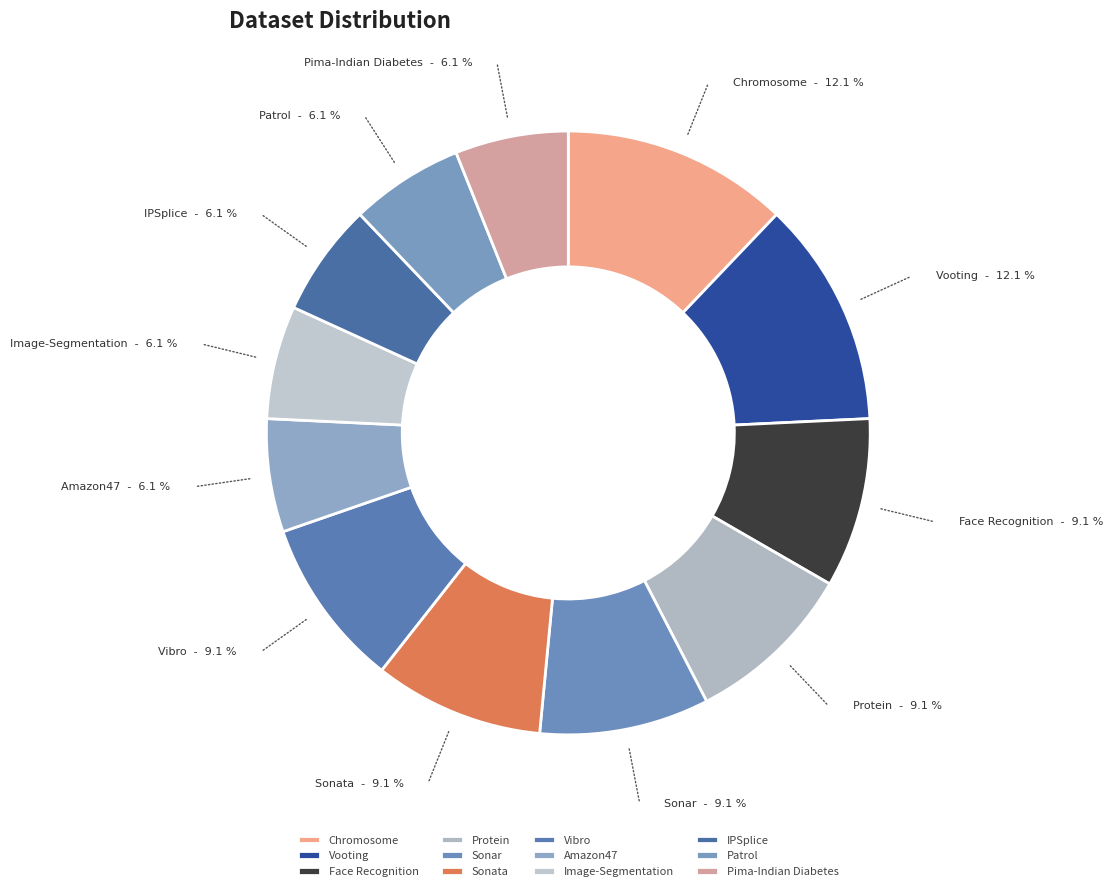

To the nearest percent, what is the difference between the largest and smallest slice percentages?

6%